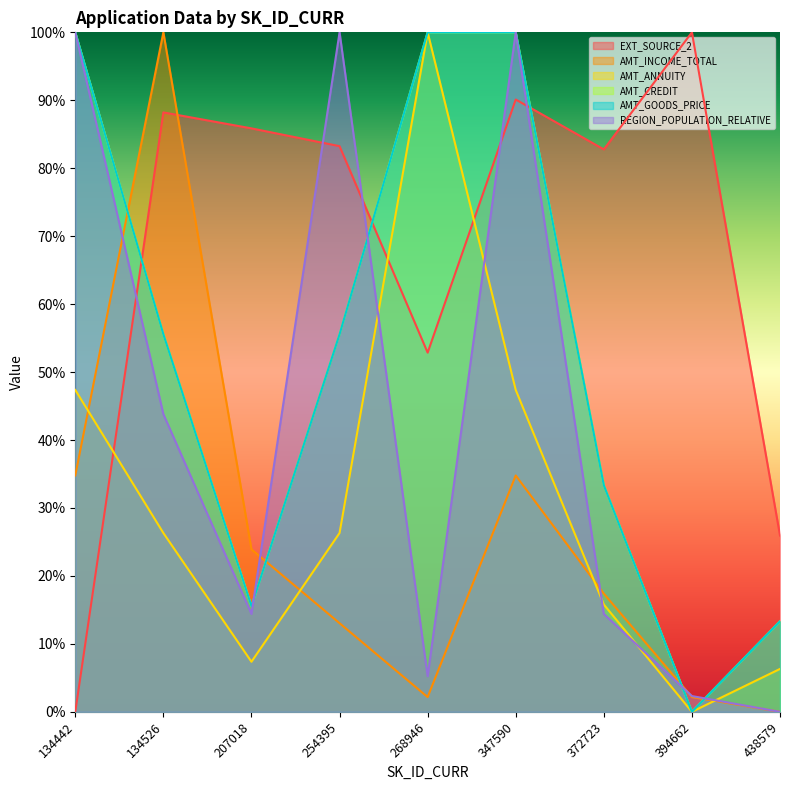

Reading left to right, list all the values displayed in this chart.

EXT_SOURCE_2: 134442=0.0	134526=0.9	207018=0.9	254395=0.8	268946=0.5	347590=0.9	372723=0.8	394662=1.0	438579=0.3
AMT_INCOME_TOTAL: 134442=0.3	134526=1.0	207018=0.2	254395=0.1	268946=0.0	347590=0.3	372723=0.2	394662=0.0	438579=0.0
AMT_ANNUITY: 134442=0.5	134526=0.3	207018=0.1	254395=0.3	268946=1.0	347590=0.5	372723=0.2	394662=0.0	438579=0.1
AMT_CREDIT: 134442=1.0	134526=0.6	207018=0.2	254395=0.6	268946=1.0	347590=1.0	372723=0.3	394662=0.0	438579=0.1
AMT_GOODS_PRICE: 134442=1.0	134526=0.6	207018=0.2	254395=0.6	268946=1.0	347590=1.0	372723=0.3	394662=0.0	438579=0.1
REGION_POPULATION_RELATIVE: 134442=1.0	134526=0.4	207018=0.1	254395=1.0	268946=0.1	347590=1.0	372723=0.1	394662=0.0	438579=0.0